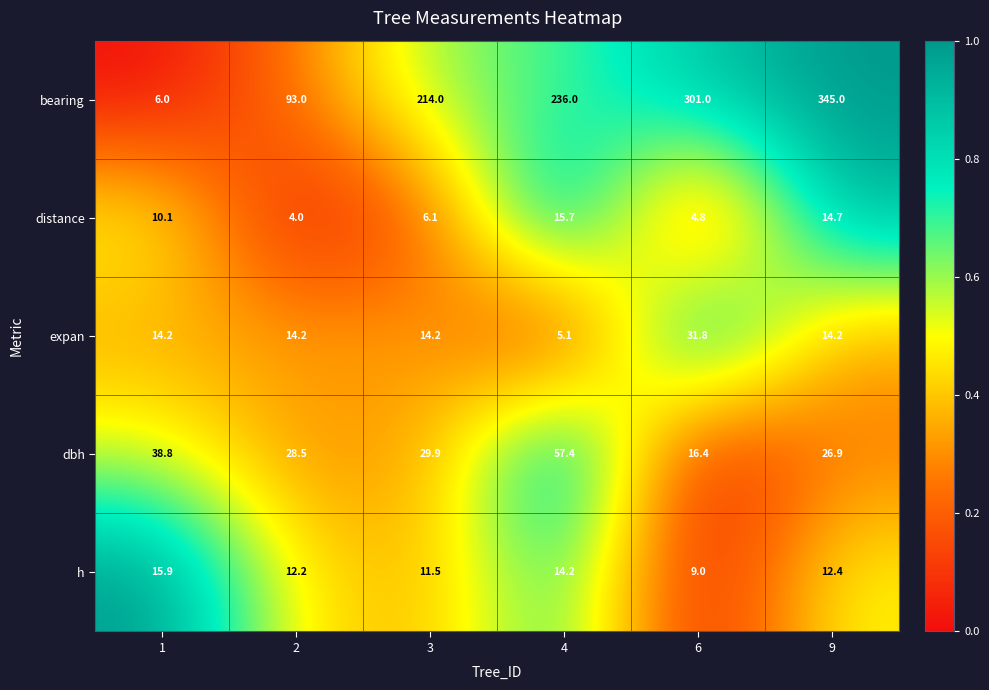

What is the average value of the h series?

12.5